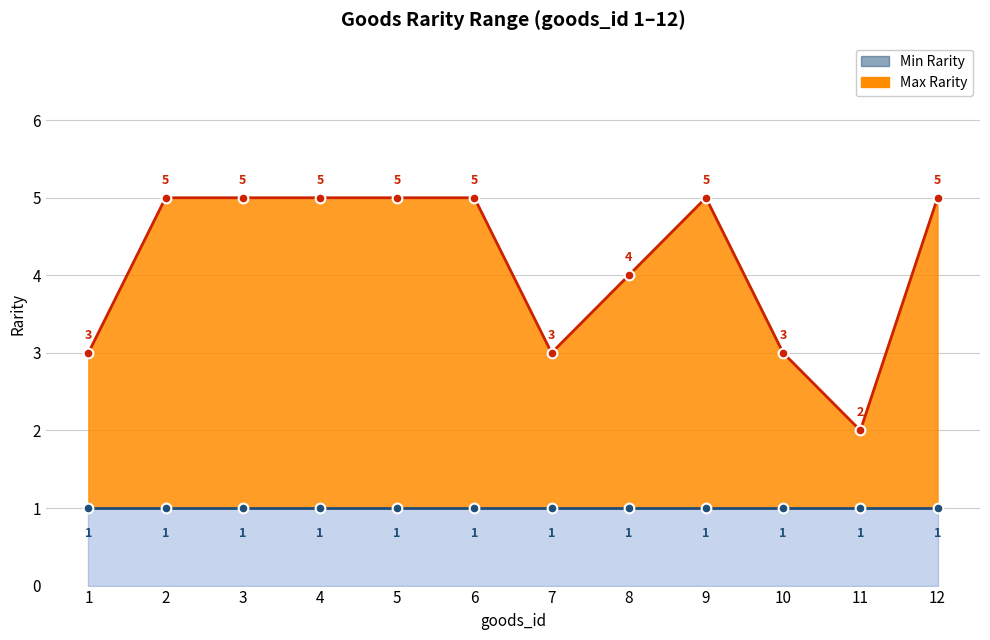

Reading right to left, extract all data points from this chart.

Max Rarity (line): 5	2	3	5	4	3	5	5	5	5	5	3
Min Rarity (line): 1	1	1	1	1	1	1	1	1	1	1	1